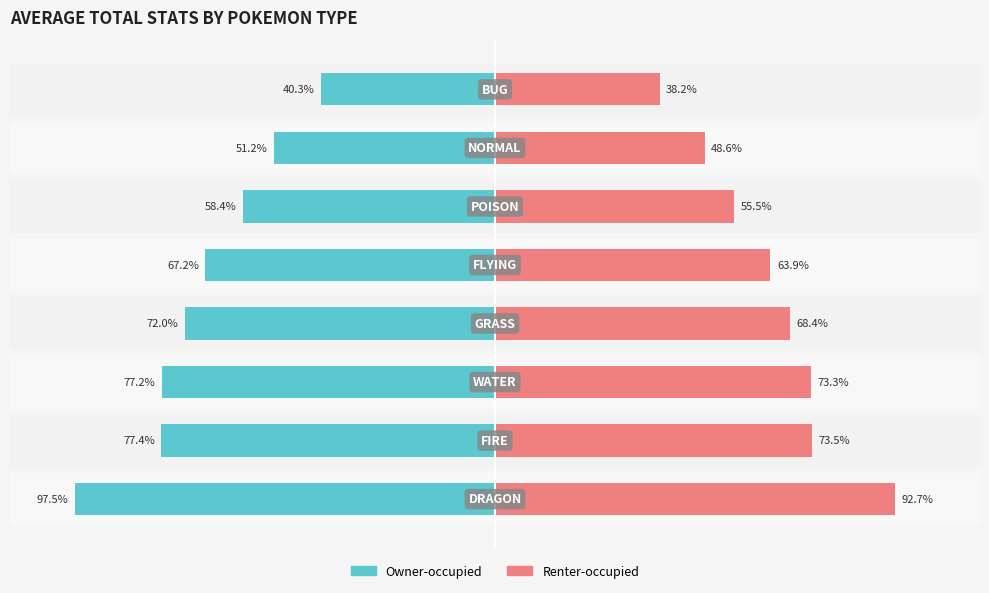

Which has a higher value, 2 or 5?

5